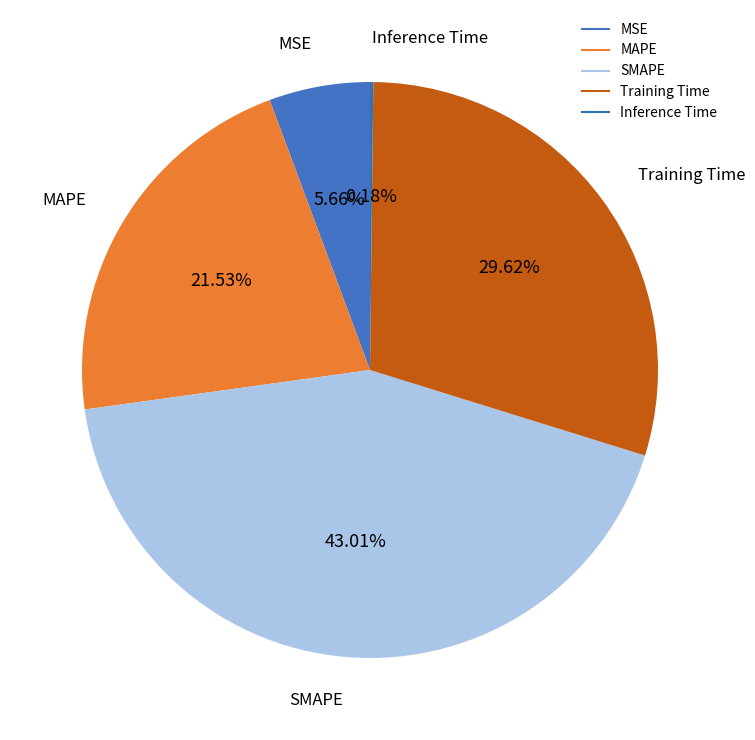

Which slice is the largest?

SMAPE